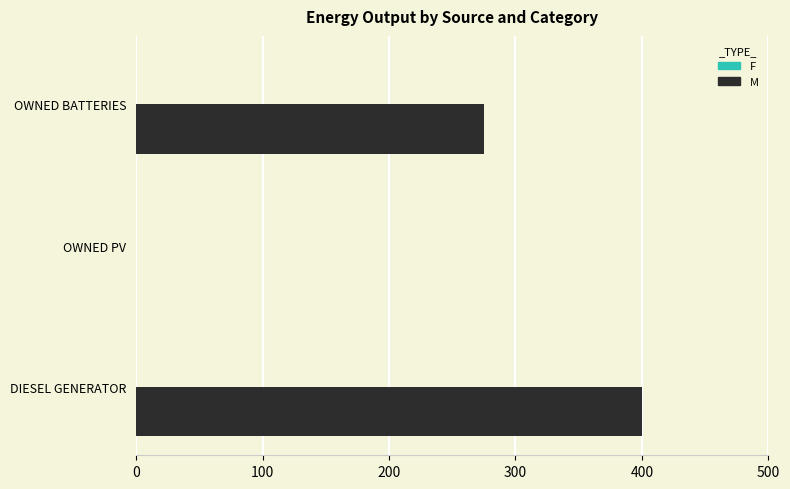

Count the number of data series in this chart.

1